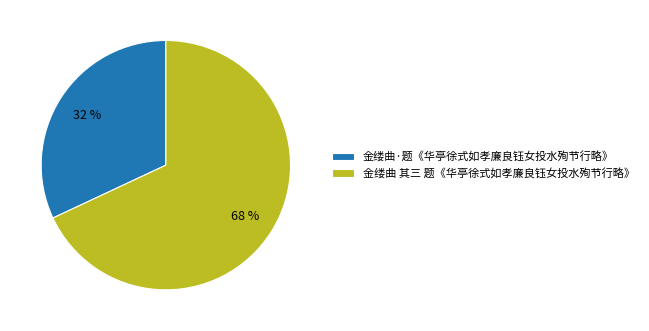

How many slices are in this pie chart?

2